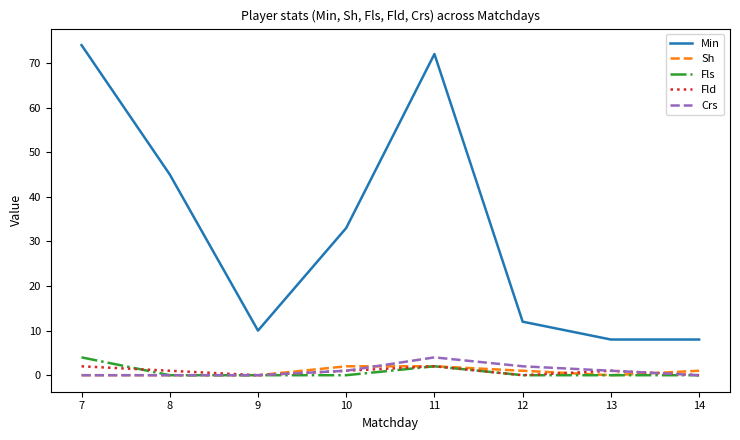

Reading left to right, extract all data points from this chart.

Min: 7=74	8=45	9=10	10=33	11=72	12=12	13=8	14=8
Sh: 7=0	8=0	9=0	10=2	11=2	12=1	13=0	14=1
Fls: 7=4	8=0	9=0	10=0	11=2	12=0	13=0	14=0
Fld: 7=2	8=1	9=0	10=1	11=2	12=0	13=1	14=0
Crs: 7=0	8=0	9=0	10=1	11=4	12=2	13=1	14=0